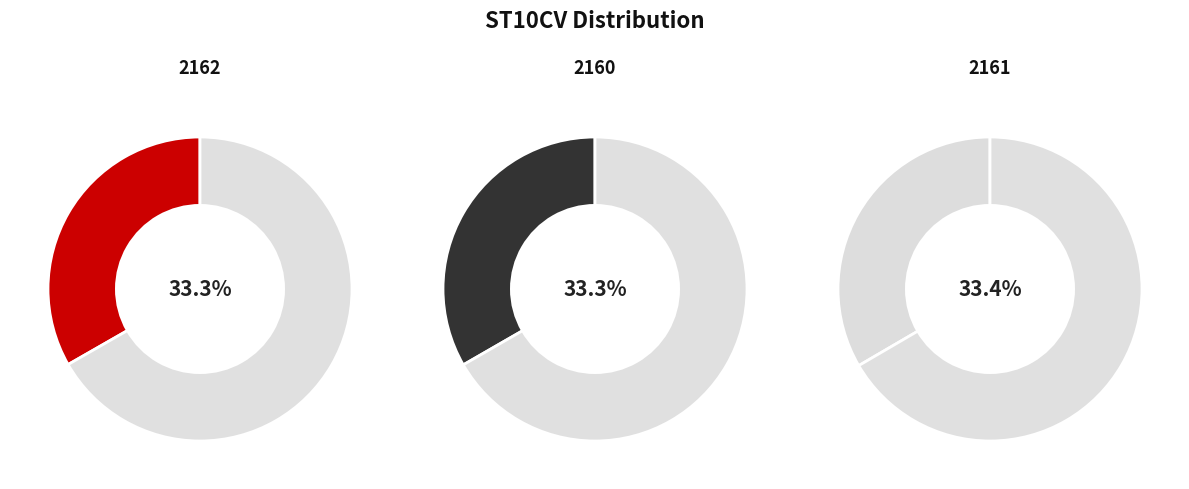

How many segments does this pie chart have?

3